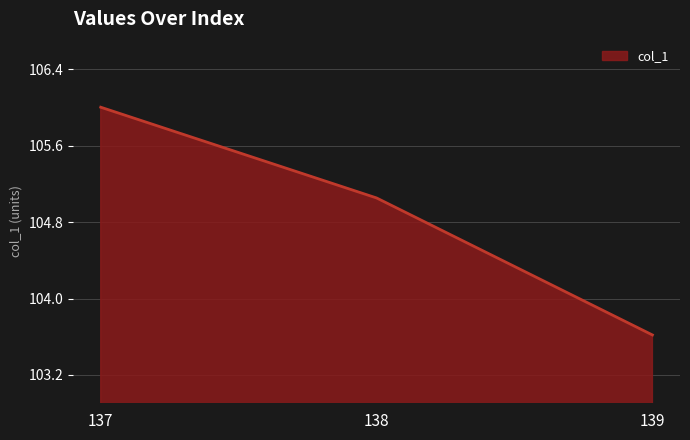

Does the chart display data point markers on the line(s)?

No